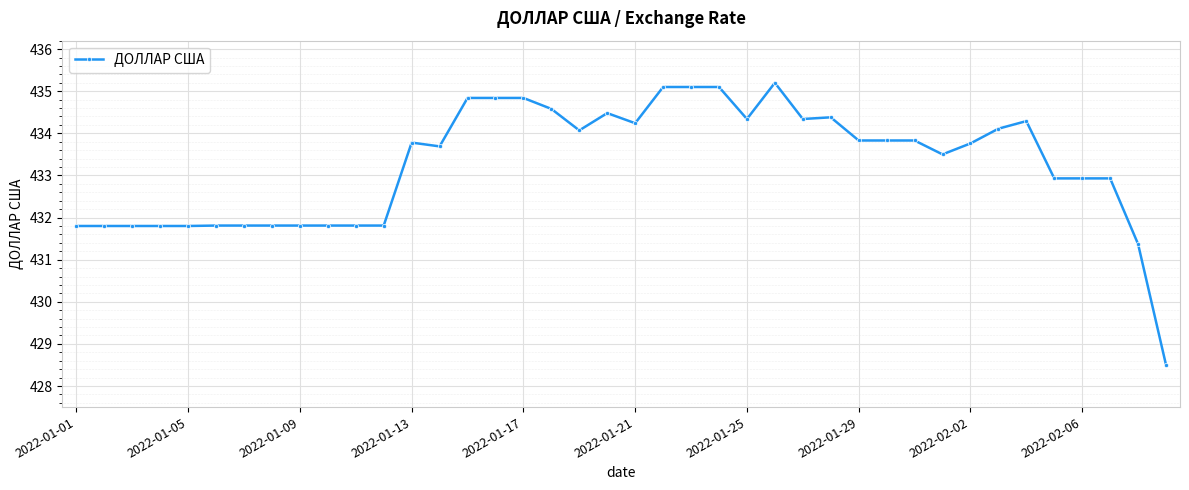

How many lines are shown in the chart?

1